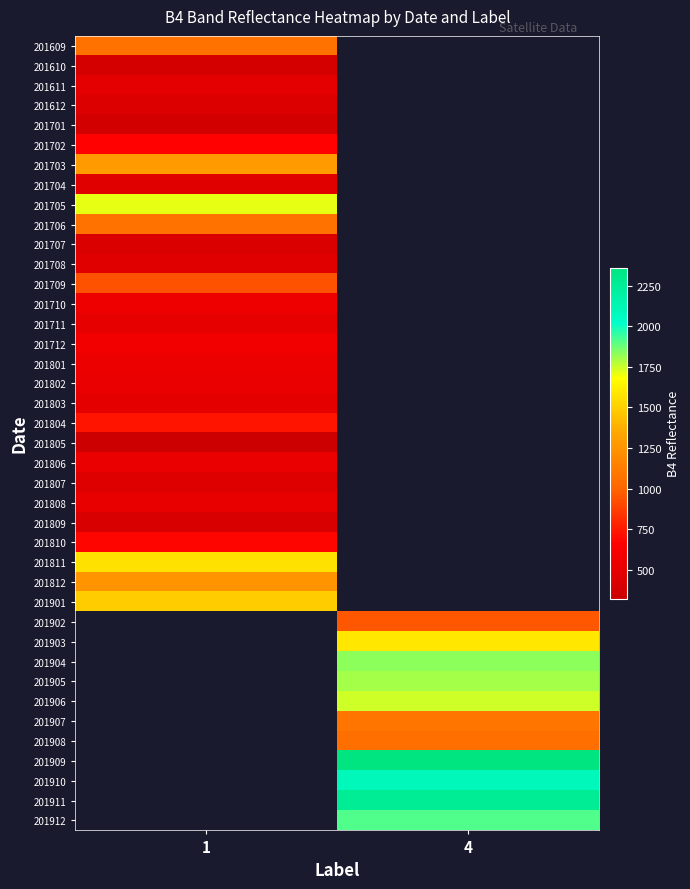

At which category does the chart reach its minimum across all series?

1